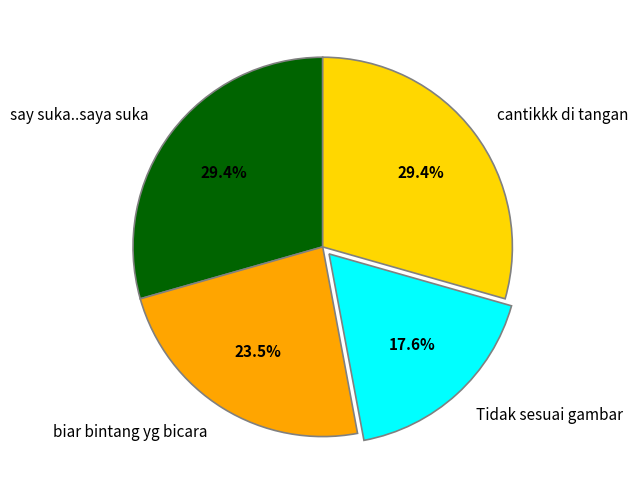

What percentage is NOT represented by biar bintang yg bicara?

76.5%